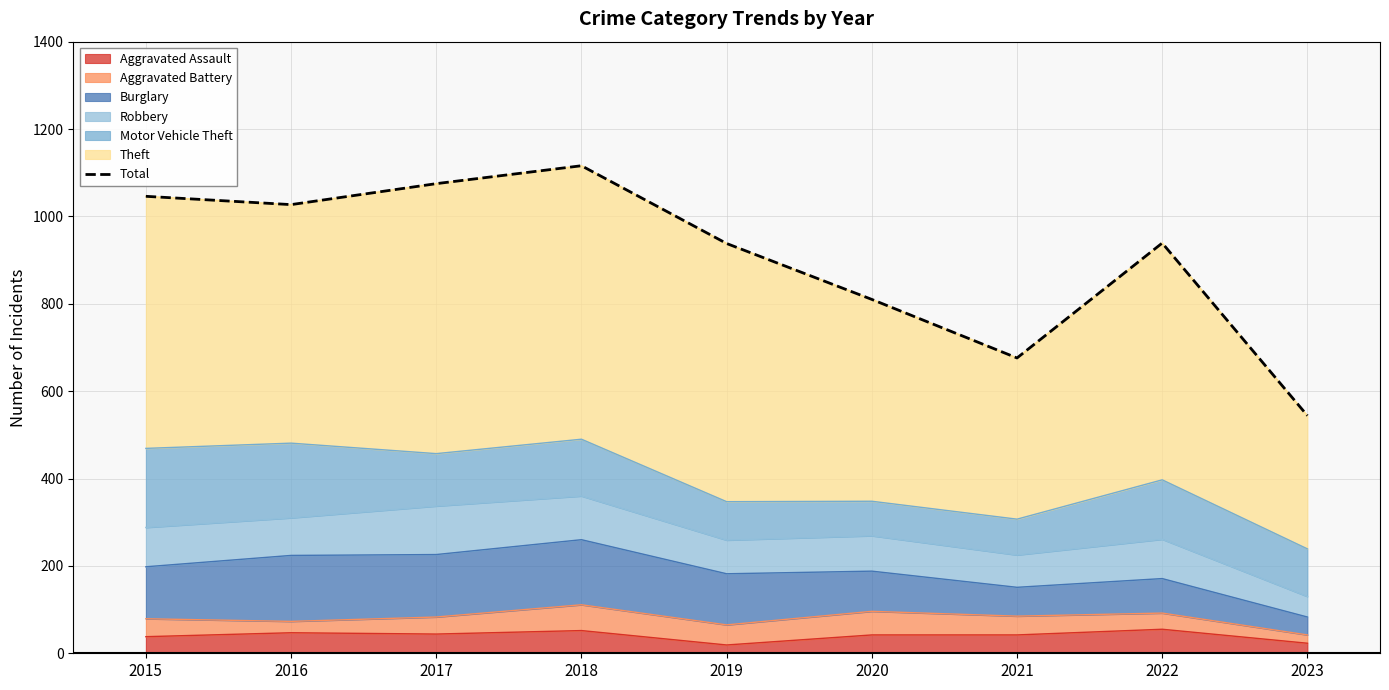

What is the value of the 4th point from the left?

1116